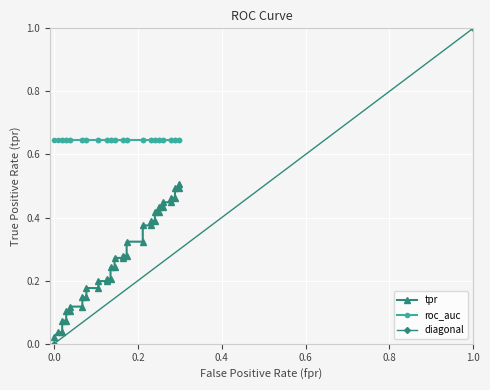

The chart shows a value of 0.1 at 24. True or false?

False